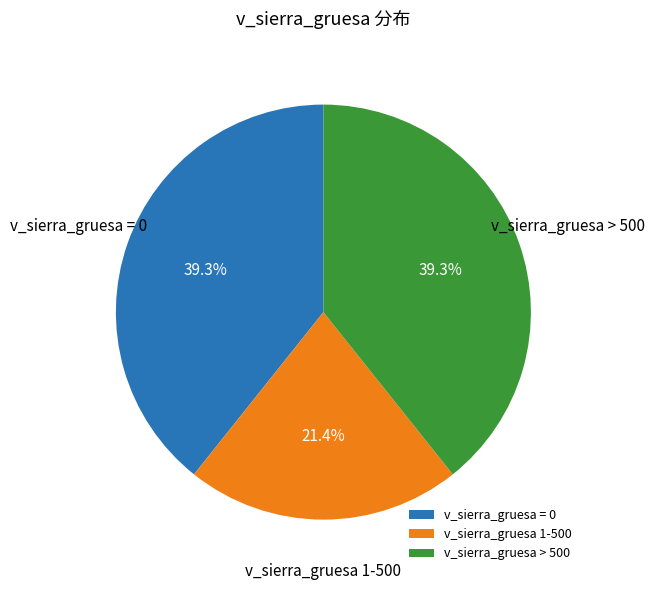

Between v_sierra_gruesa 1-500 and v_sierra_gruesa > 500, which is larger?

v_sierra_gruesa > 500